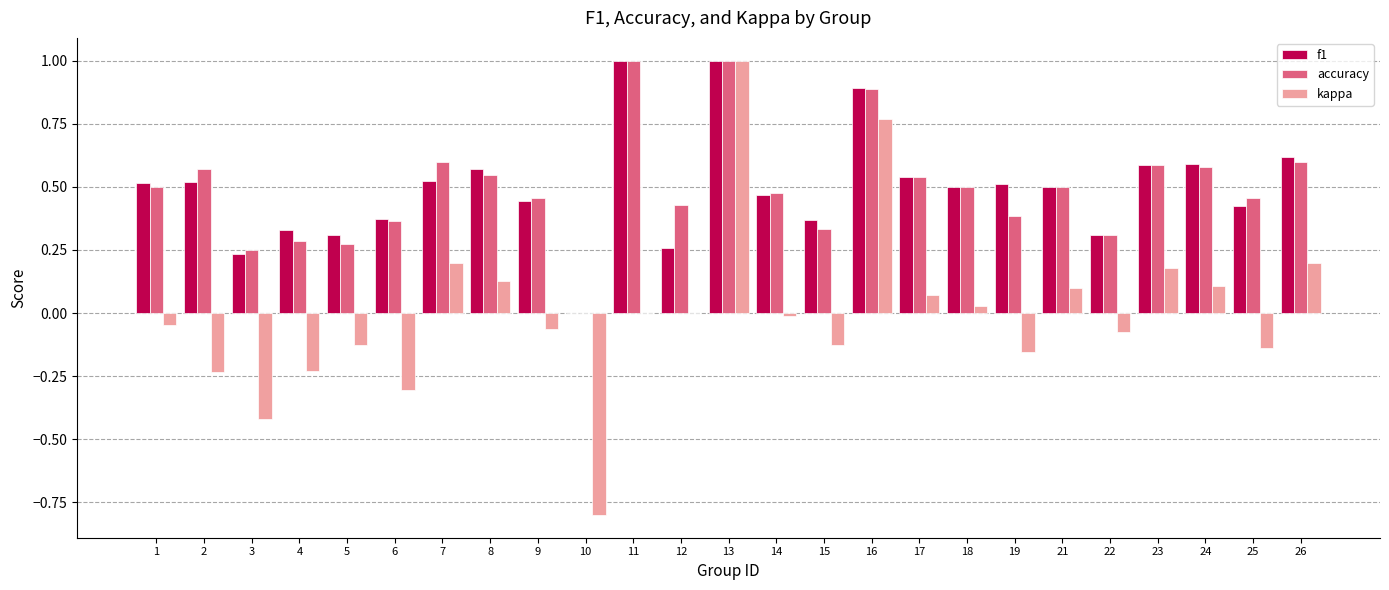

What is the highest value of the accuracy series?

1.0